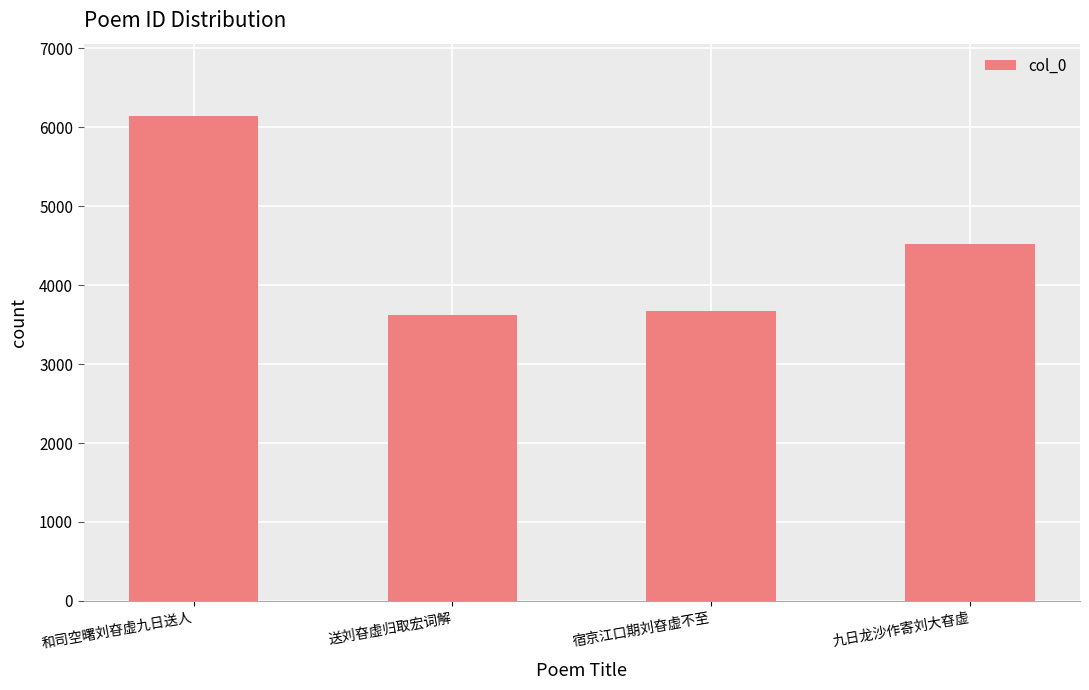

Does the chart contain any negative values?

No